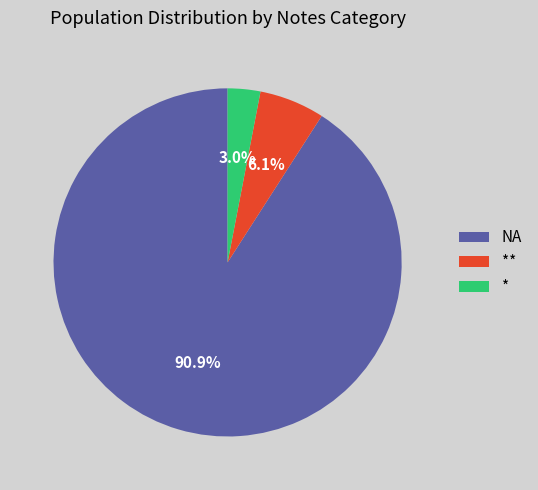

Approximately how many times larger is the value at ** compared to *?

2.0